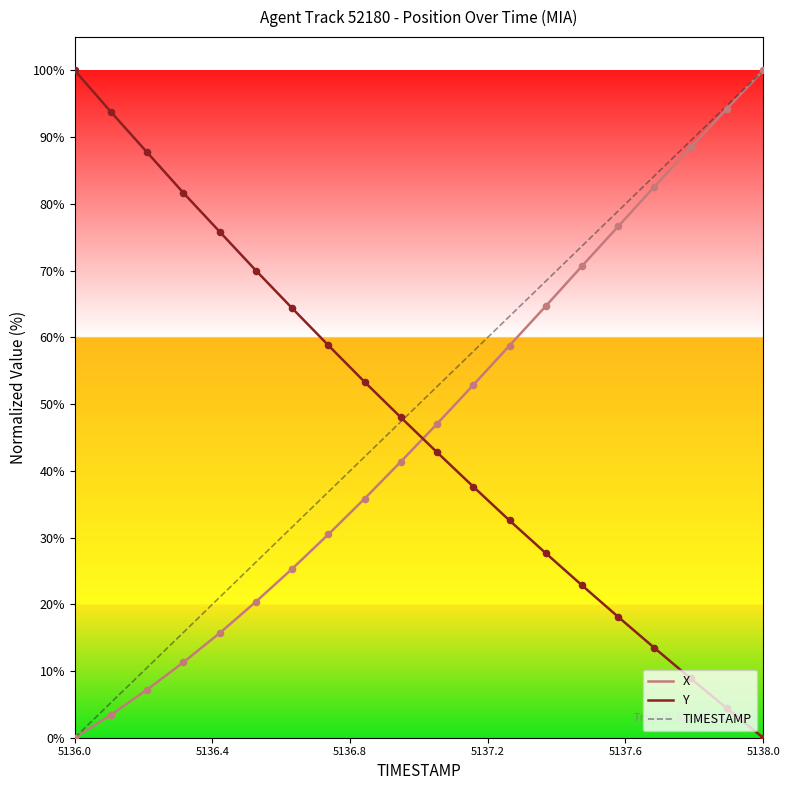

How many intersections are there between X and Y?

1